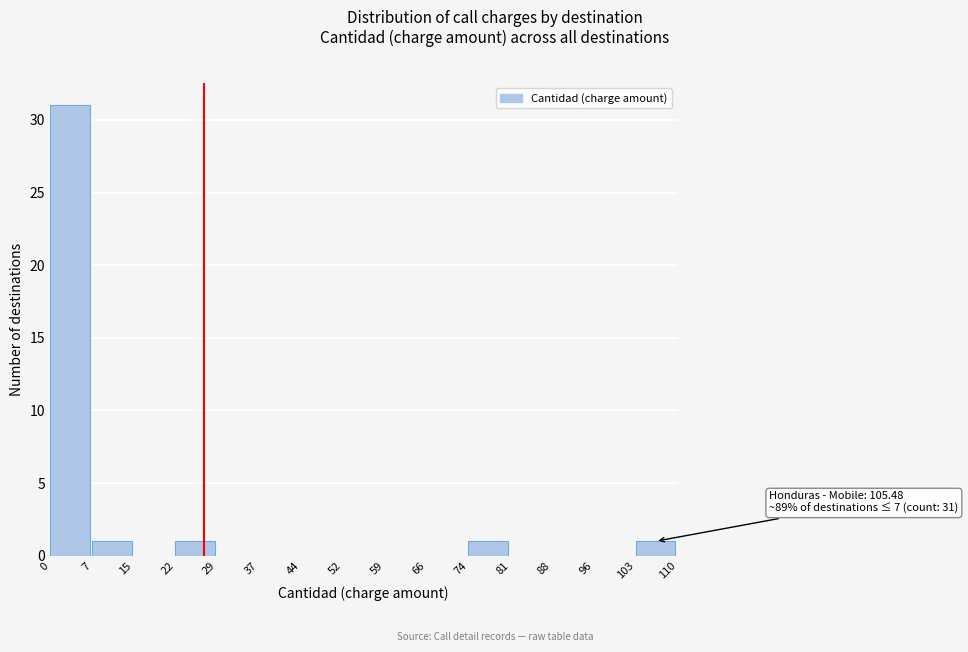

Which range on the x-axis has the tallest bar?

0 to 7